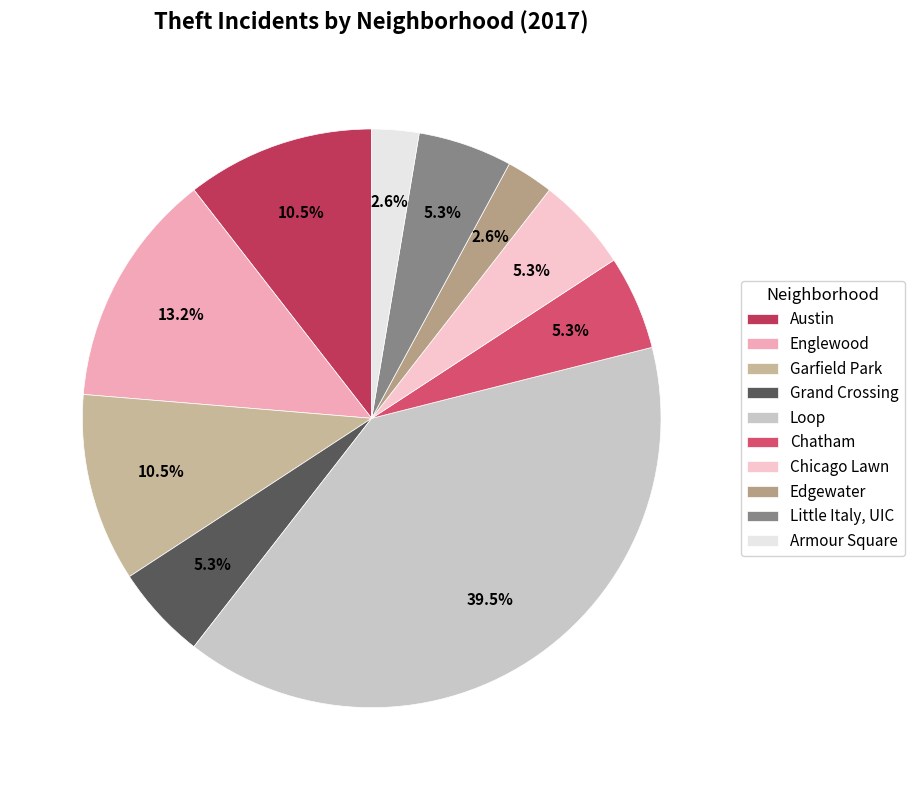

Combined, what portion of the pie is Austin and Chatham?

15.8%